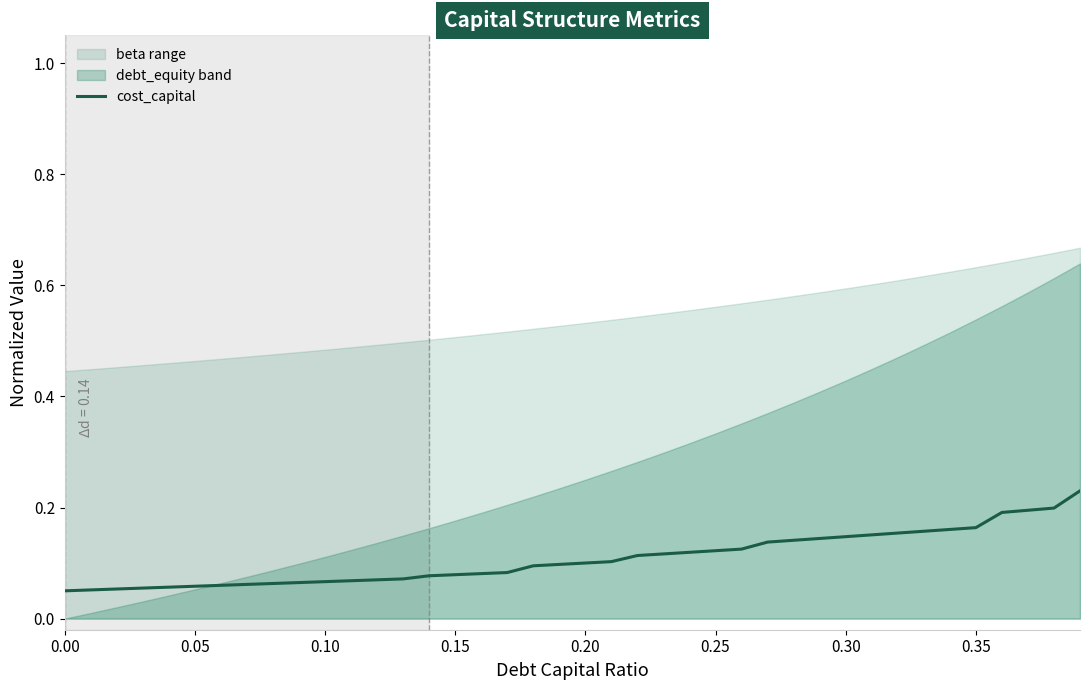

Count the values in the range 0 to 1.

40